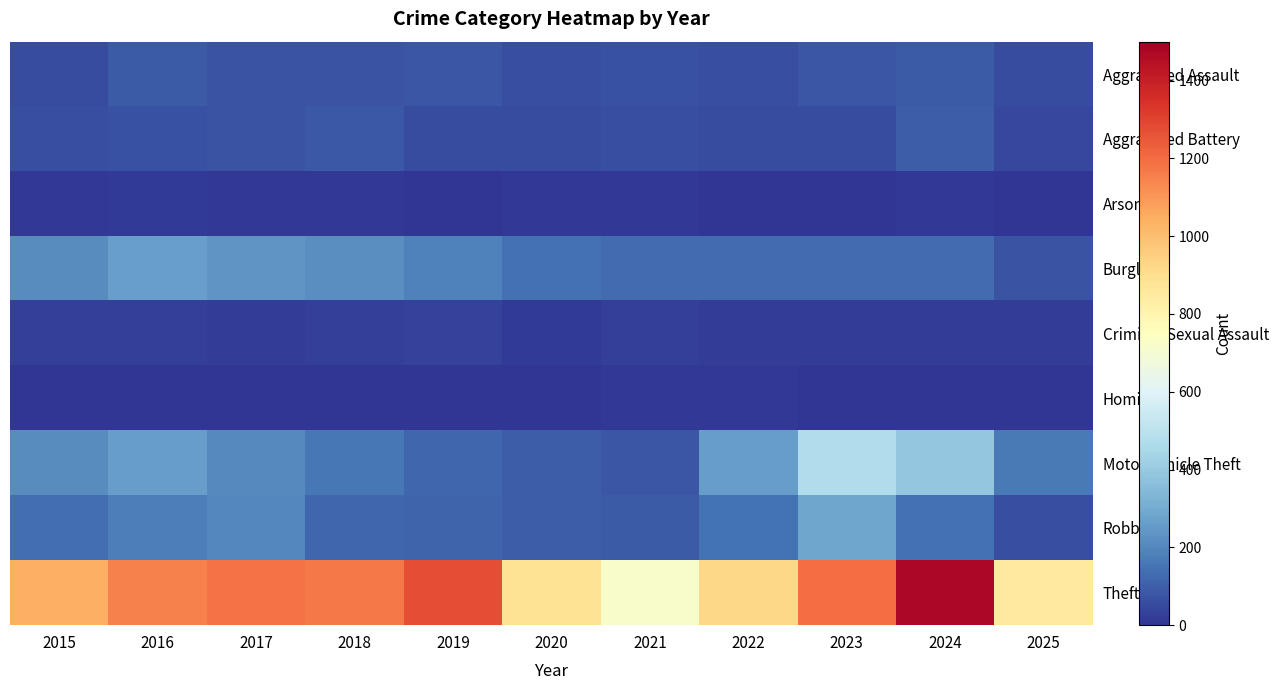

How many data points does each series have?

11